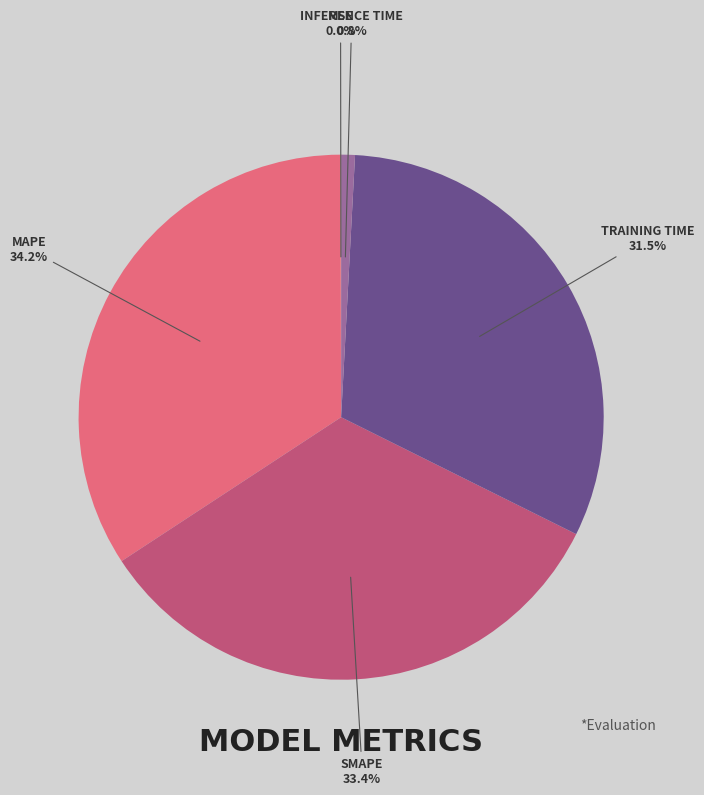

Is there any slice that represents more than half of the pie?

No